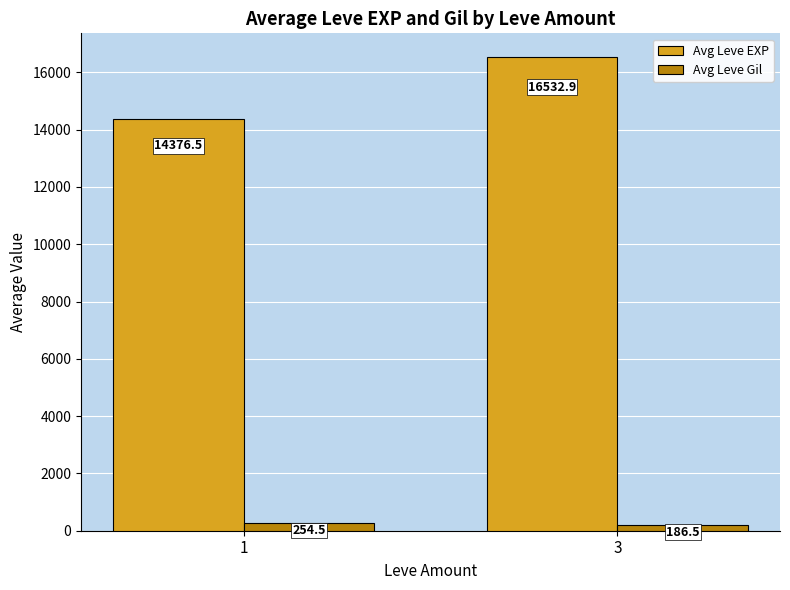

Which series changed the most between 1 and 3?

Avg Leve EXP